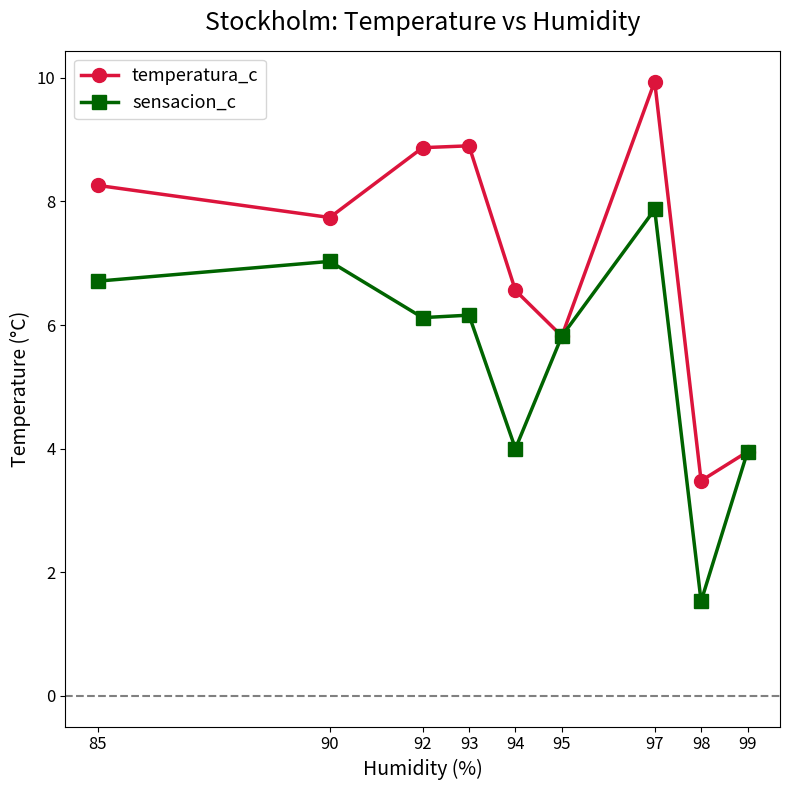

Is it true that sensacion_c equals 4.0 at 99?

True